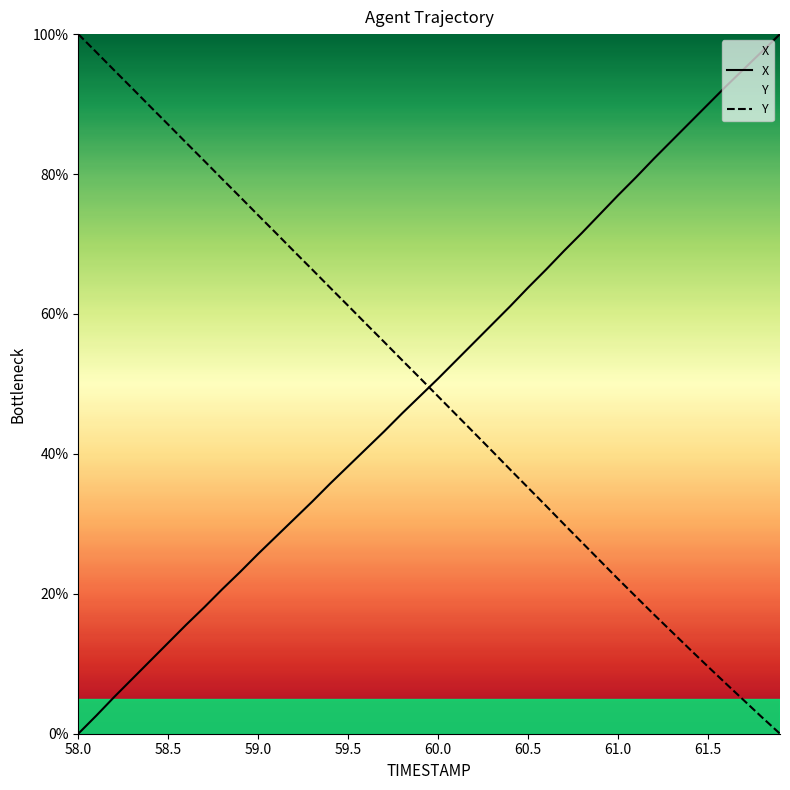

At which label does Y first exceed 50?

58.0